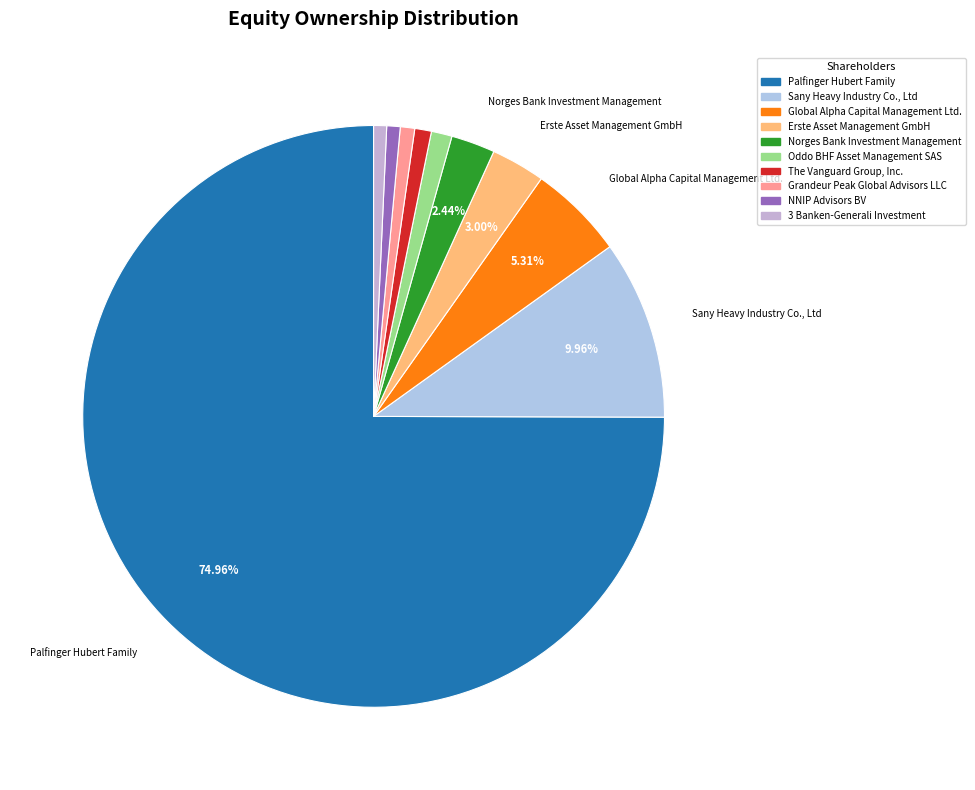

Combined, what portion of the pie is Norges Bank Investment Management and Palfinger Hubert Family?

77.4%